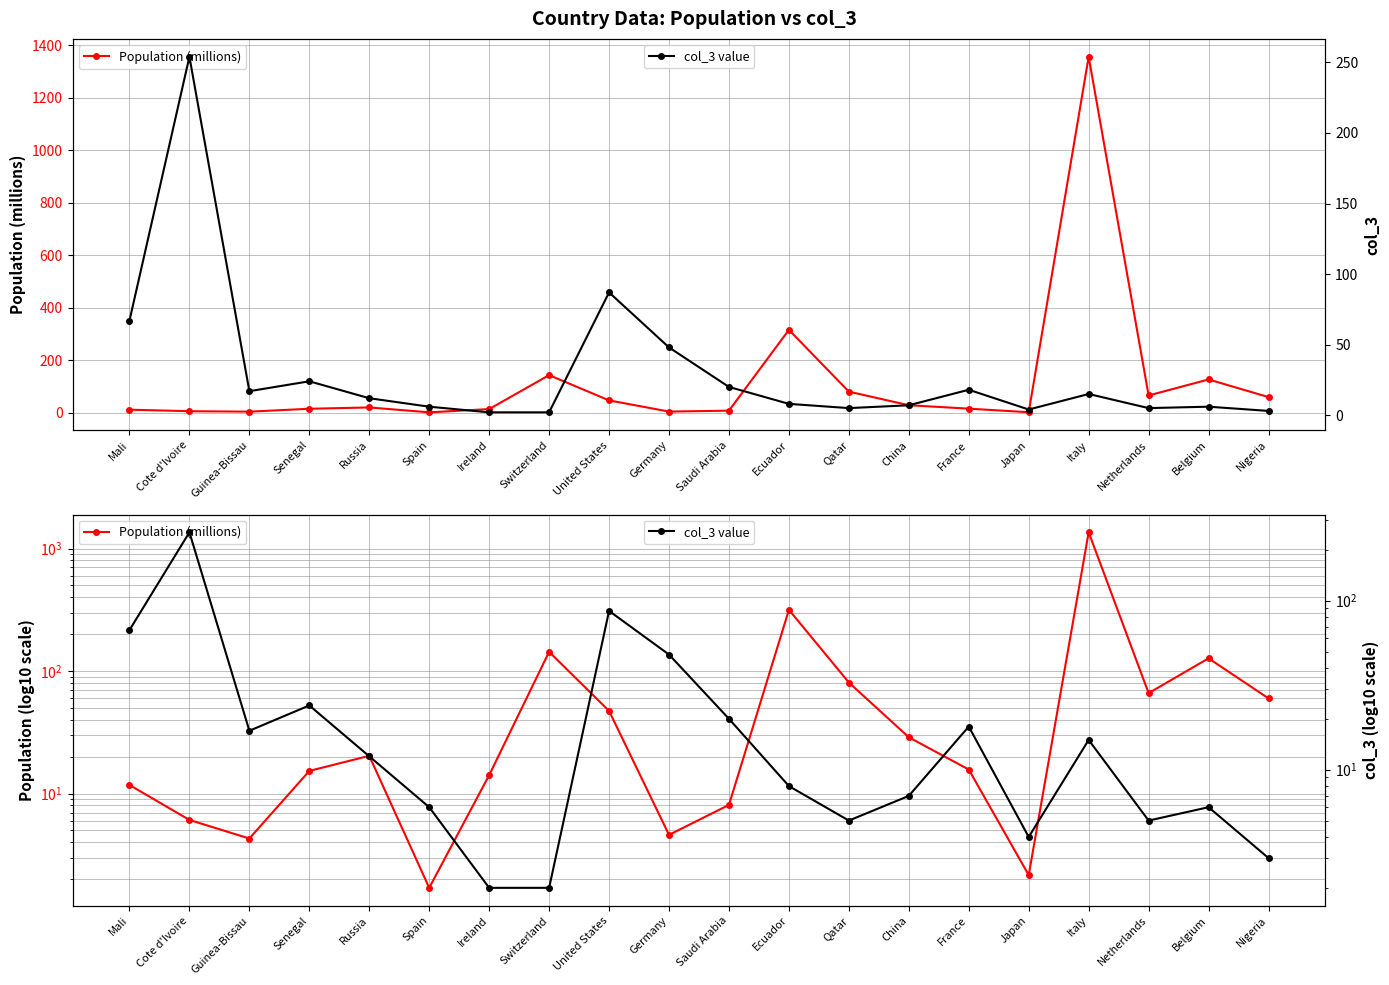

List the series in order of their peak value, highest first.

Population (millions), col_3 value